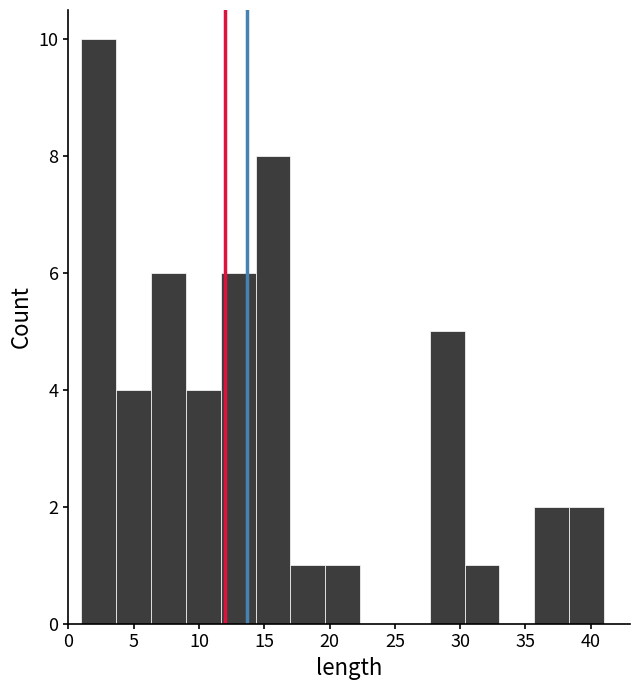

Reading left to right, transcribe this chart: for each bar, give the range it covers on the x-axis and its height. Neither the bar edges nor the heights are printed on the chart, so give them approximately, as read against the axes.

1.0 to 3.5: 10
3.5 to 6.5: 4
6.5 to 9.0: 6
9.0 to 11.5: 4
11.5 to 14.5: 6
14.5 to 17.0: 8
17.0 to 19.5: 1
19.5 to 22.5: 1
22.5 to 25.0: 0
25.0 to 27.5: 0
27.5 to 30.5: 5
30.5 to 33.0: 1
33.0 to 35.5: 0
35.5 to 38.5: 2
38.5 to 41.0: 2